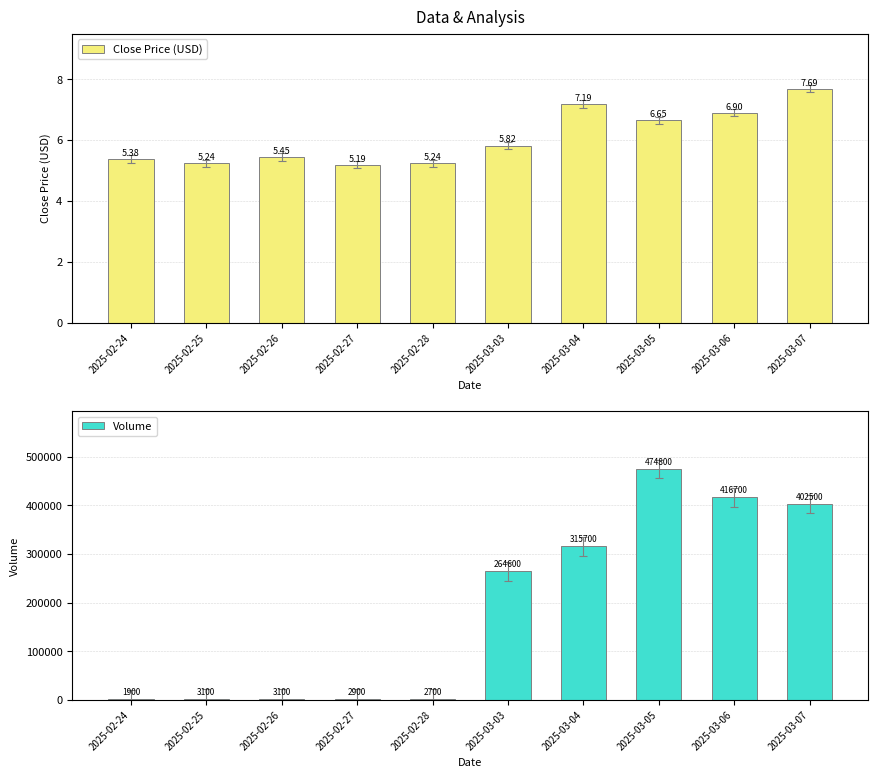

What value does the Volume series have at 2025-02-28?

2700